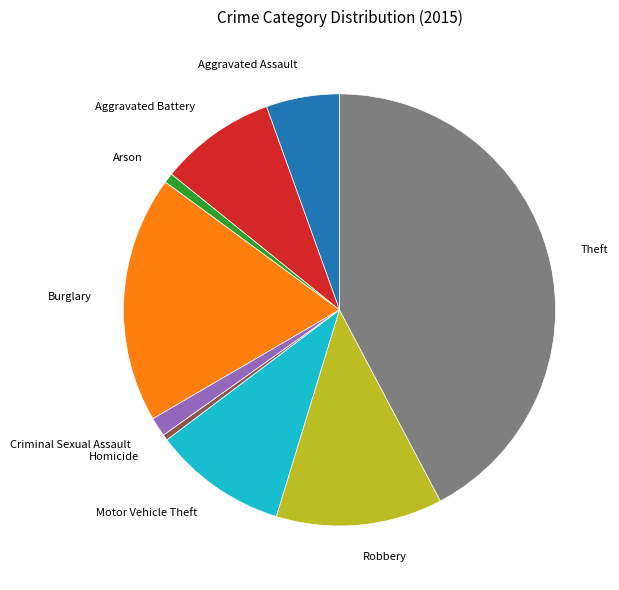

Is it true that Theft is 50% of the pie?

False